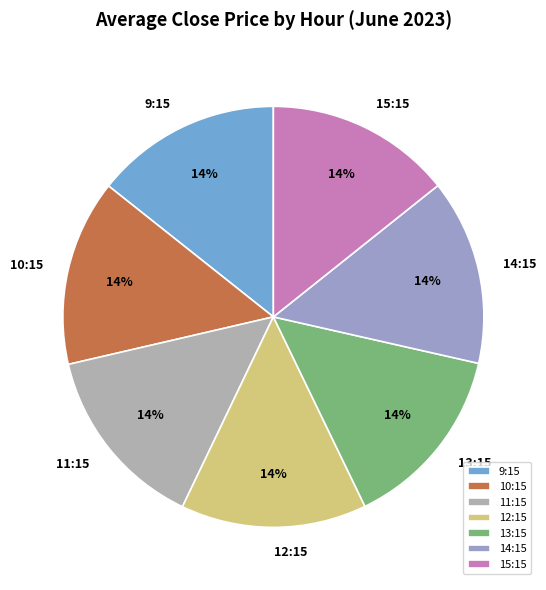

Is the sum of 14:15 and 10:15 greater than half?

No